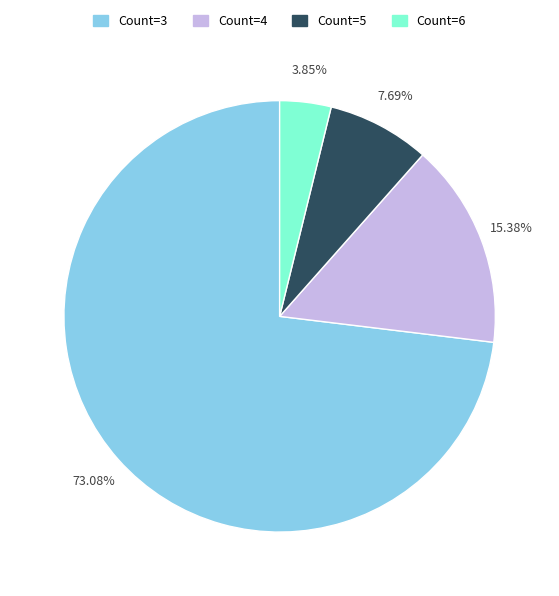

Does any single category account for the majority?

Yes